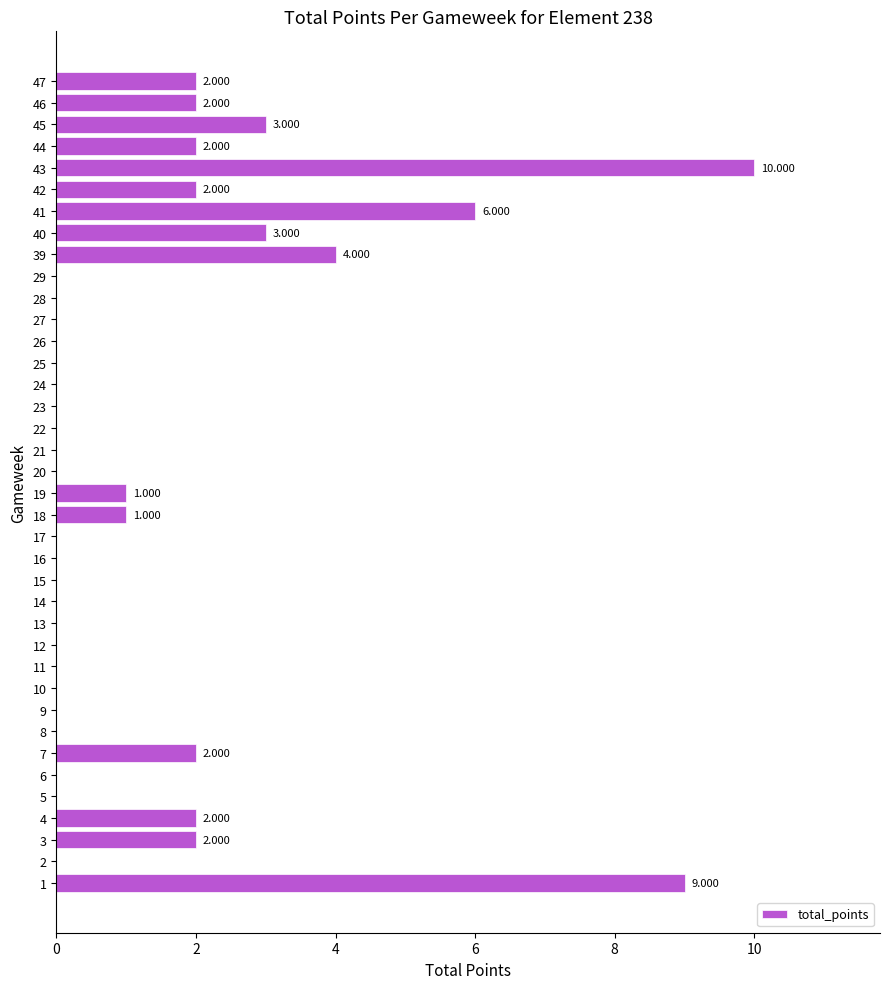

How many data points does each series have?

38